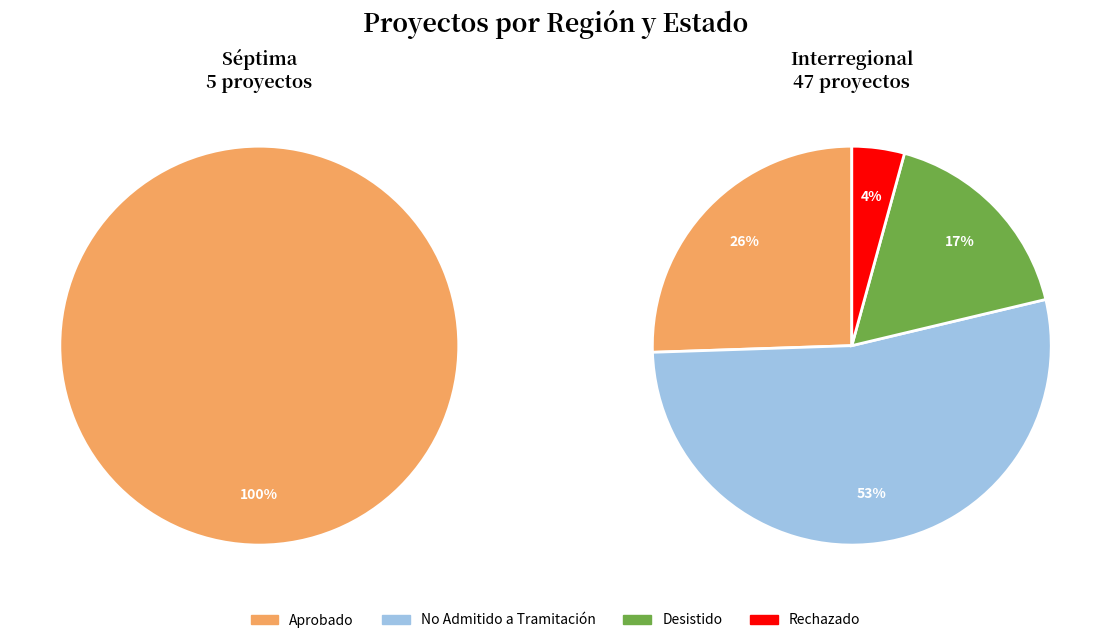

Is there a majority slice in this chart?

Yes